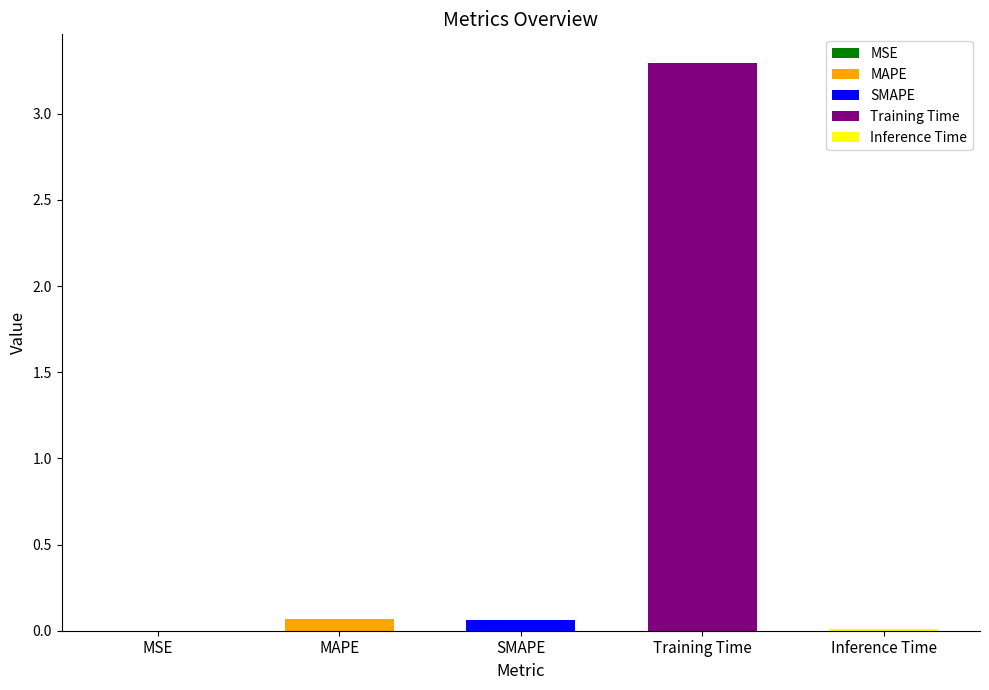

What is the difference between the maximum and minimum values?

3.3